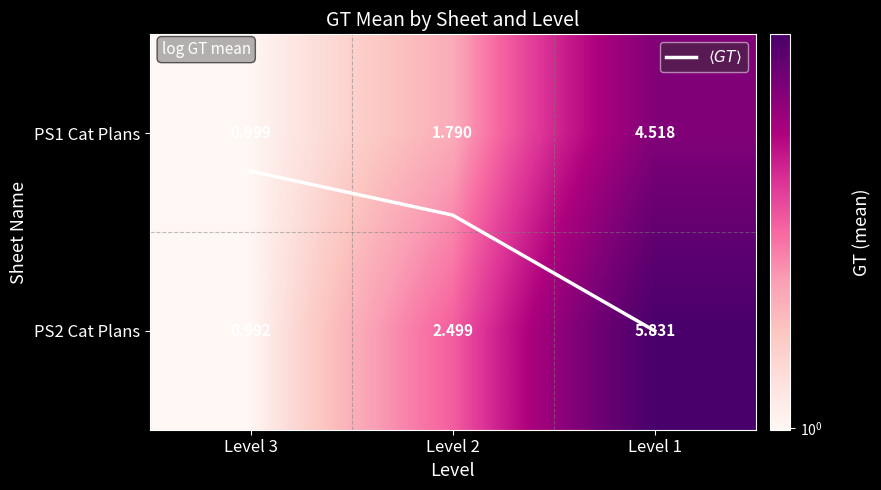

Between Level 3 and Level 1, which series saw the biggest shift?

PS2 Cat Plans